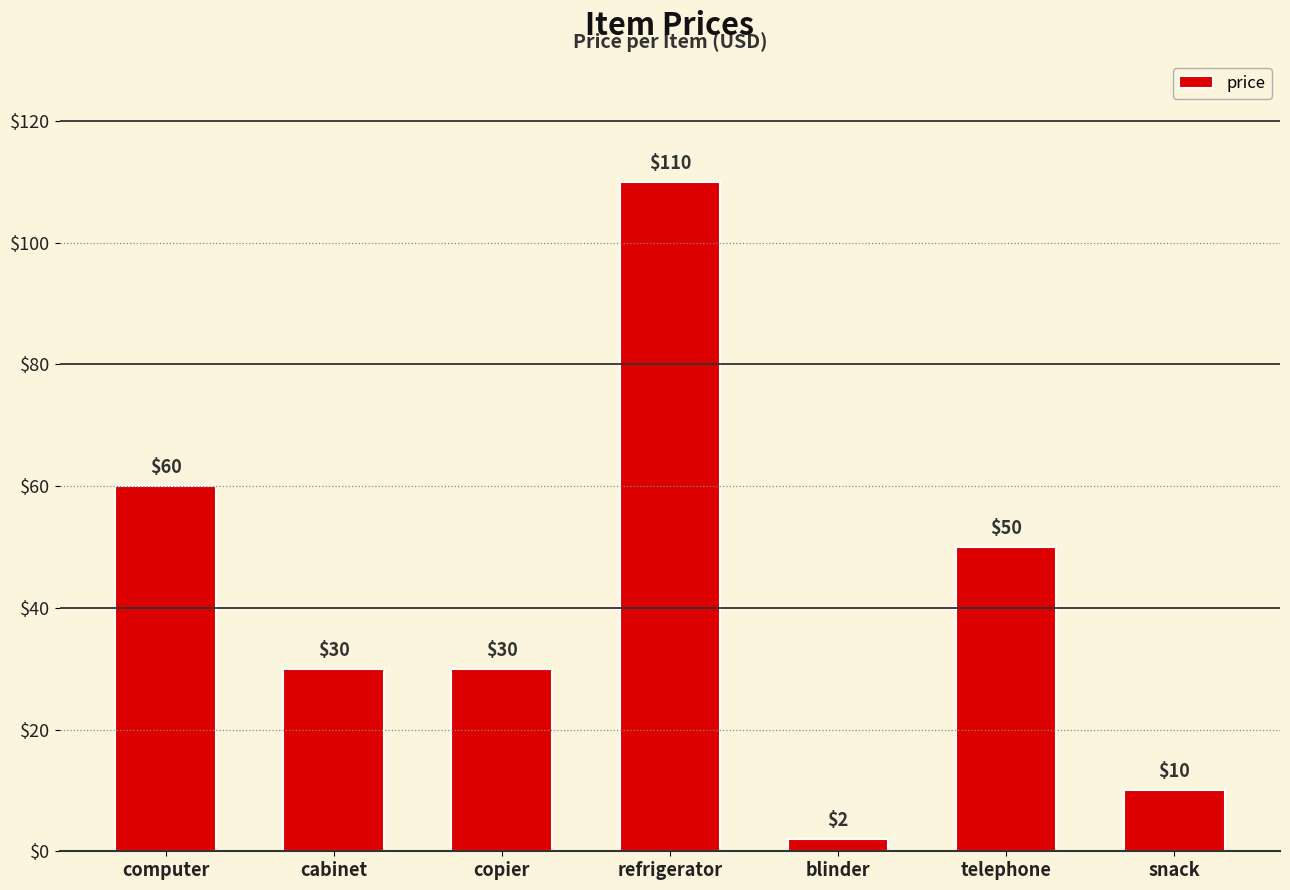

What is the minimum value shown in the chart?

2